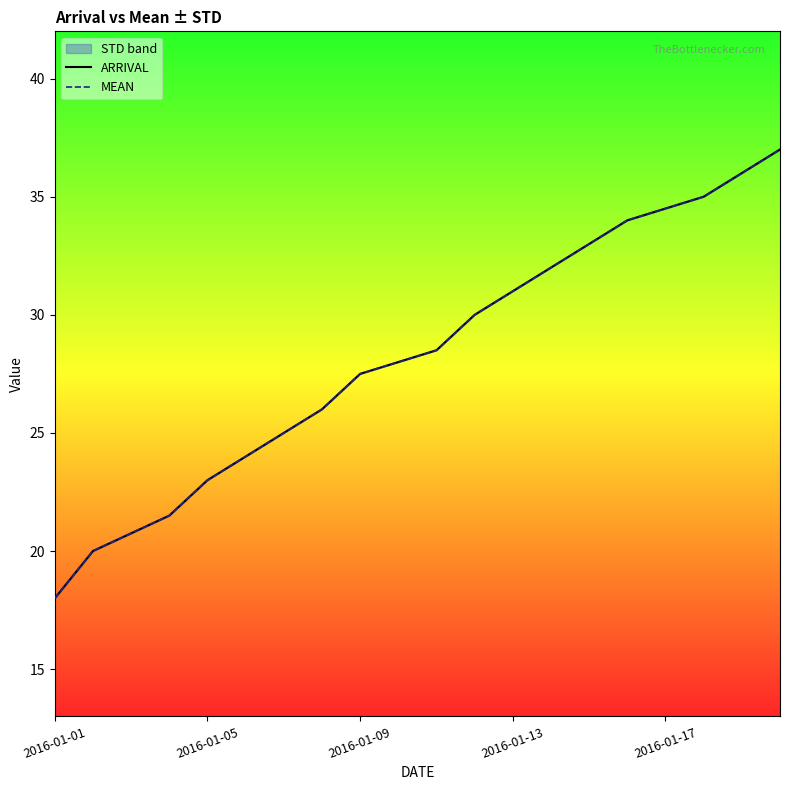

Rank the series at 2016-01-13 from highest to lowest value.

ARRIVAL, MEAN